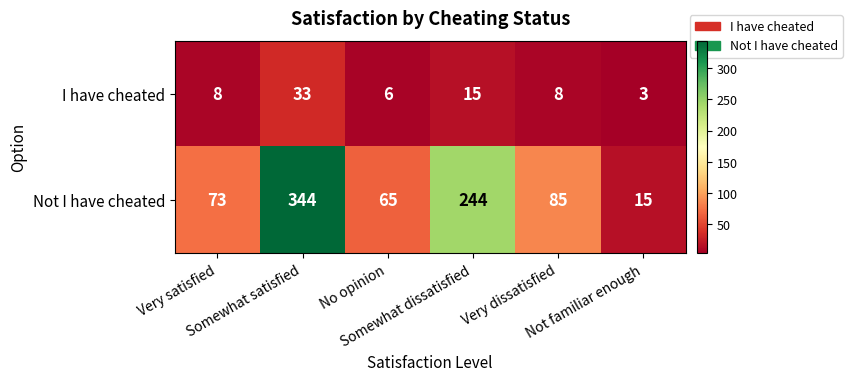

What is the minimum value shown in the chart?

3